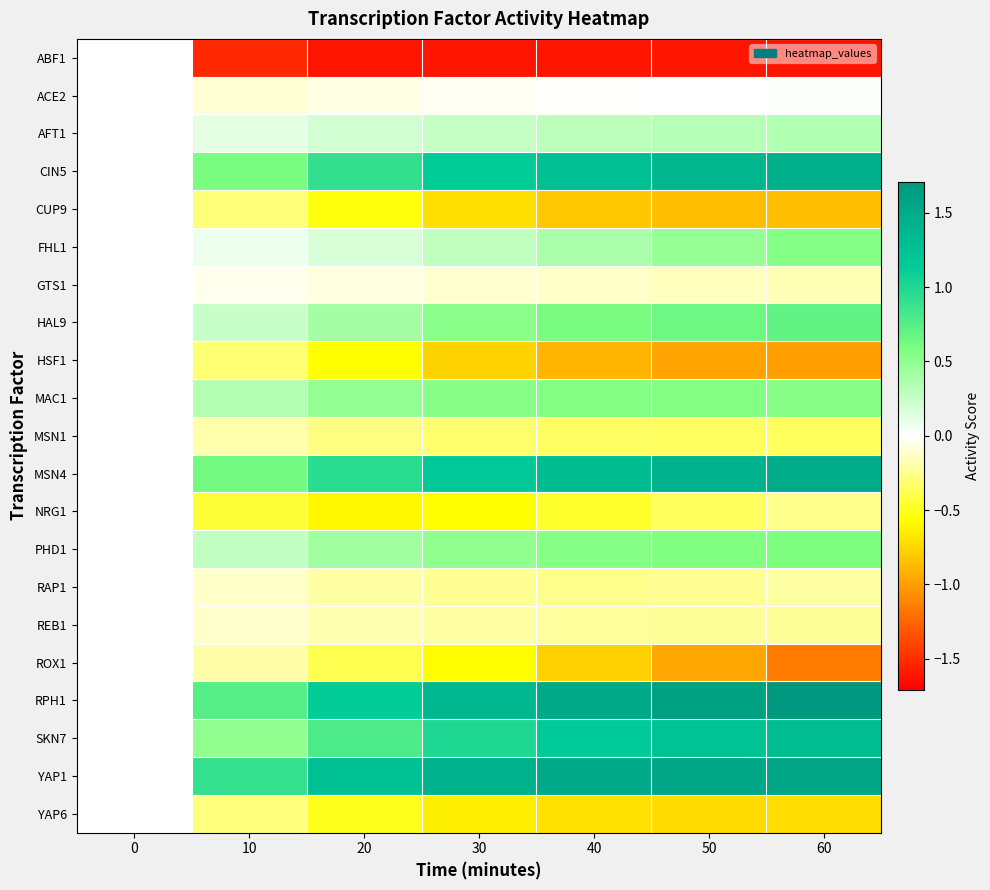

At which category is the sum across all series the highest?

60